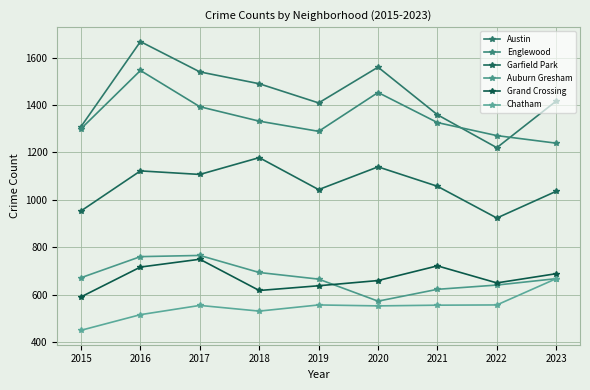

How many categories are shown in the chart?

9